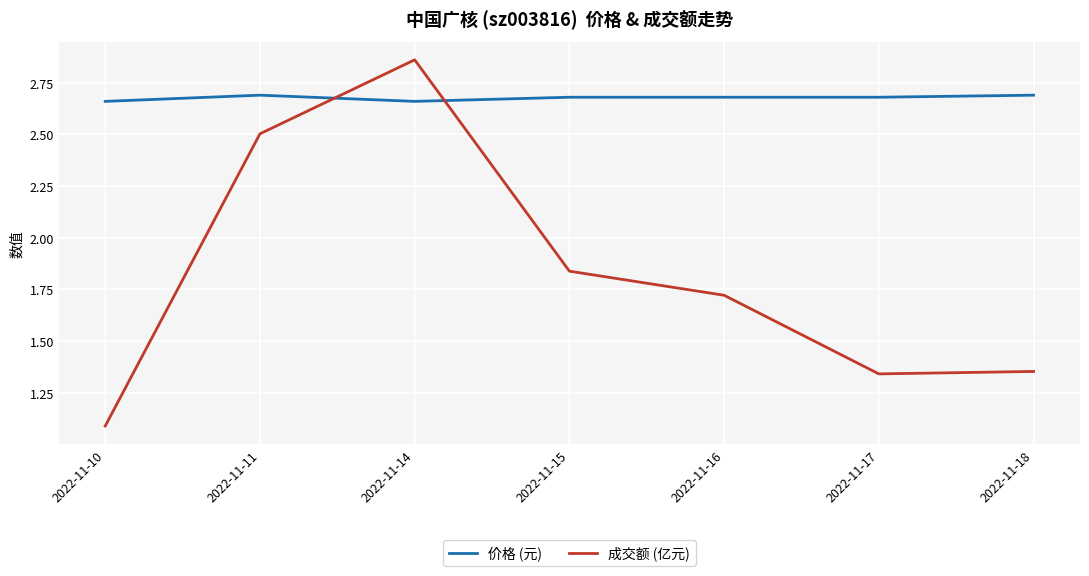

List the series in order of their peak value, lowest first.

价格 (元), 成交额 (亿元)